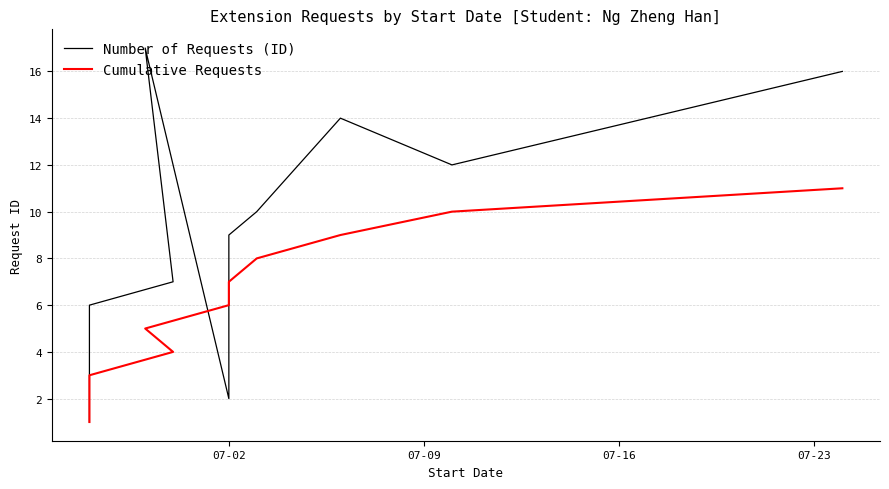

How many categories are shown in the chart?

11